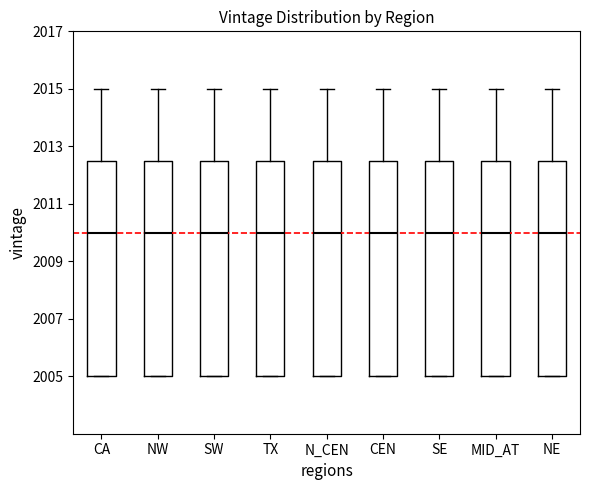

Where does the median line of the box for TX sit on the y-axis? The values are not printed on the chart, so give them approximately, as read against the axis.

2010.0